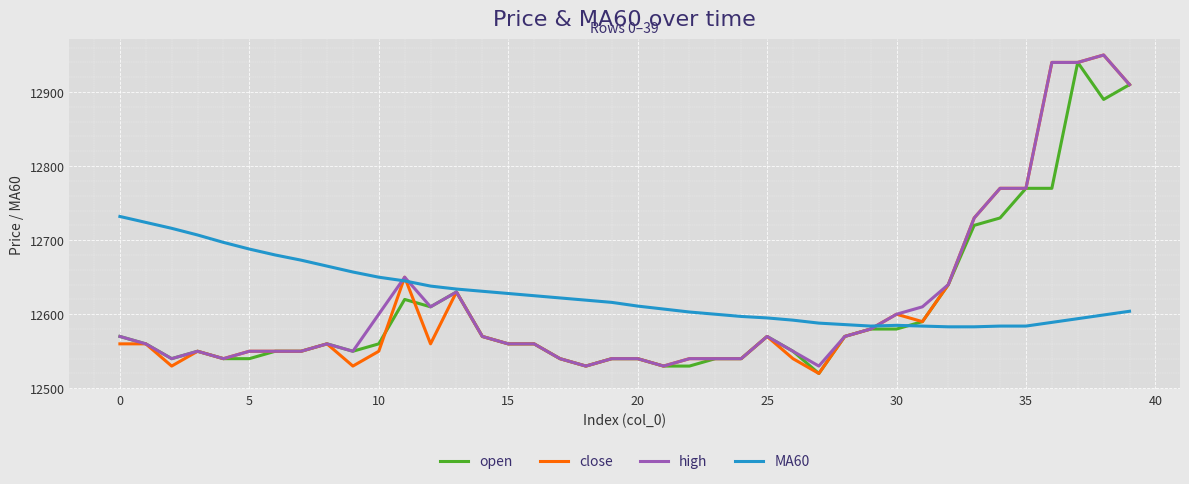

What are all the series names shown in the legend?

open, close, high, MA60